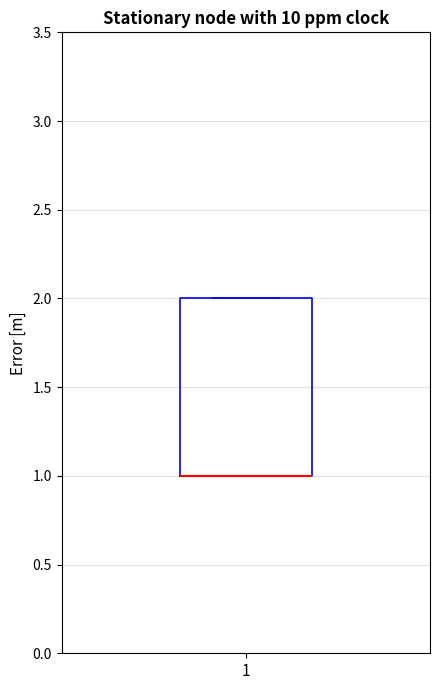

Read this box plot against the y-axis: the position of the median line, the range covered by the box, and the ends of both whiskers. The values are not printed on the chart, so give them approximately, as read against the axis.

median 1 (drawn on the box's lower edge), box 1 to 2, whiskers 1 to 2